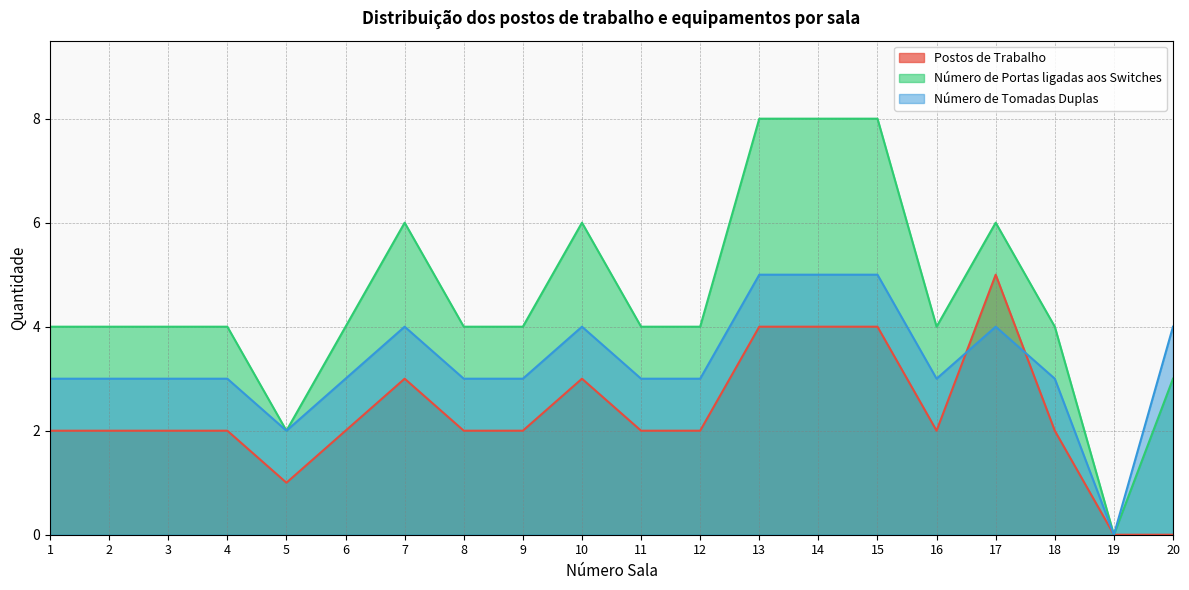

List the series in order of their overall mean, highest first.

Número de Portas ligadas aos Switches, Número de Tomadas Duplas, Postos de Trabalho